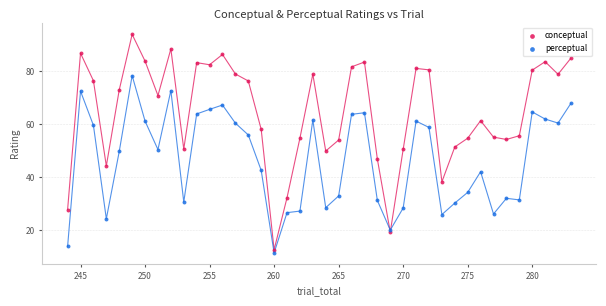

Which series reaches the minimum Y coordinate?

perceptual